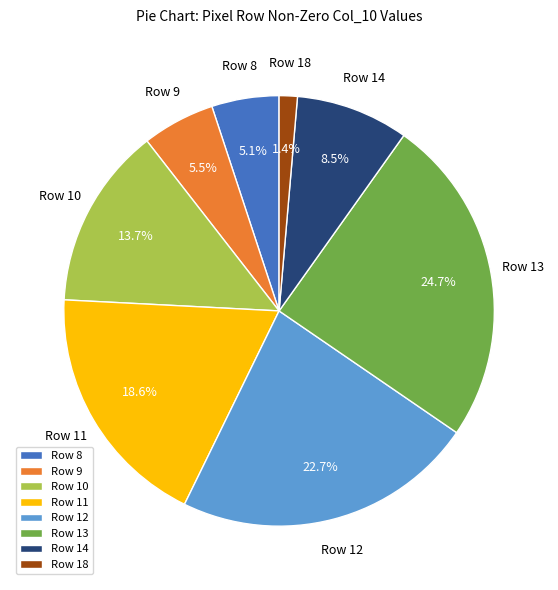

What percentage is NOT represented by Row 18?

98.6%